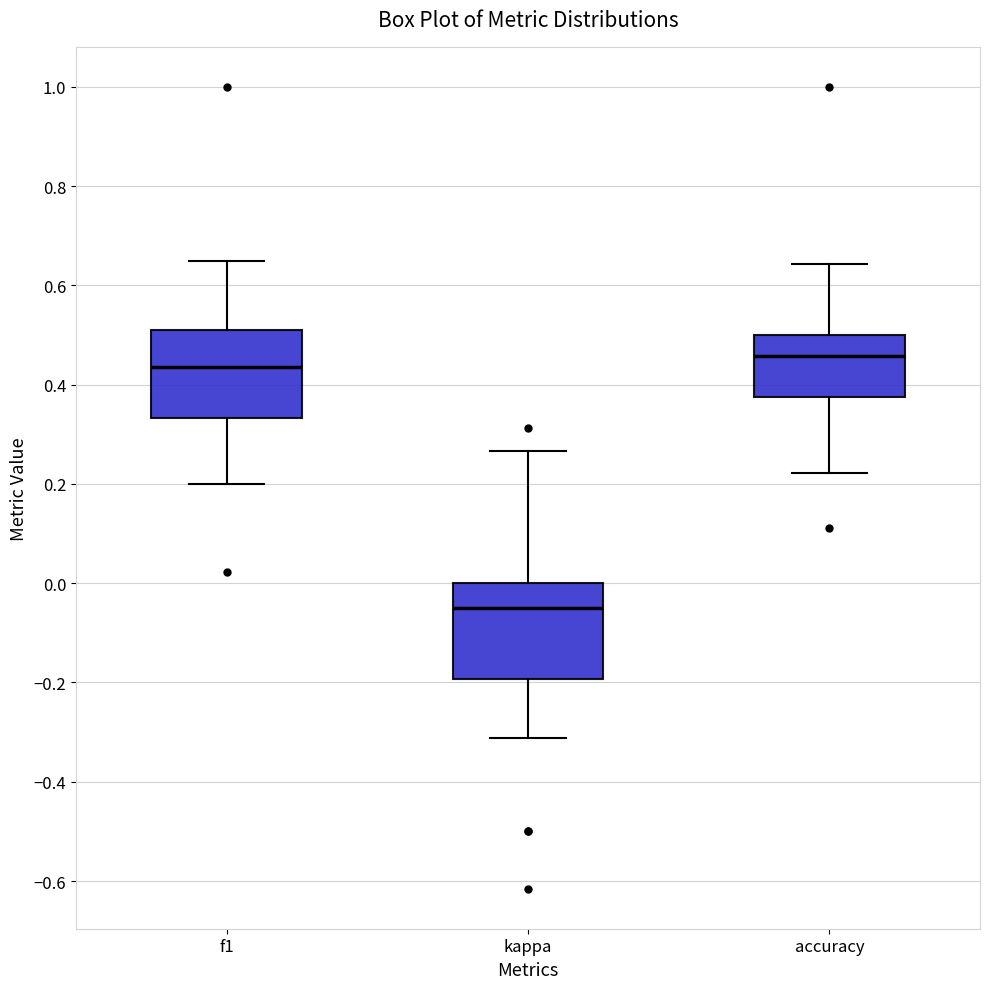

Reading left to right, transcribe this box plot: for each box, give where its median line is, the range the box spans, and where its two whiskers end, as read against the y-axis. The values are not printed on the chart, so give them approximately, as read against the axis.

f1: median 0.44, box 0.34 to 0.52, whiskers 0.20 to 0.64
kappa: median -0.04, box -0.20 to 0.00, whiskers -0.32 to 0.26
accuracy: median 0.46, box 0.38 to 0.50, whiskers 0.22 to 0.64